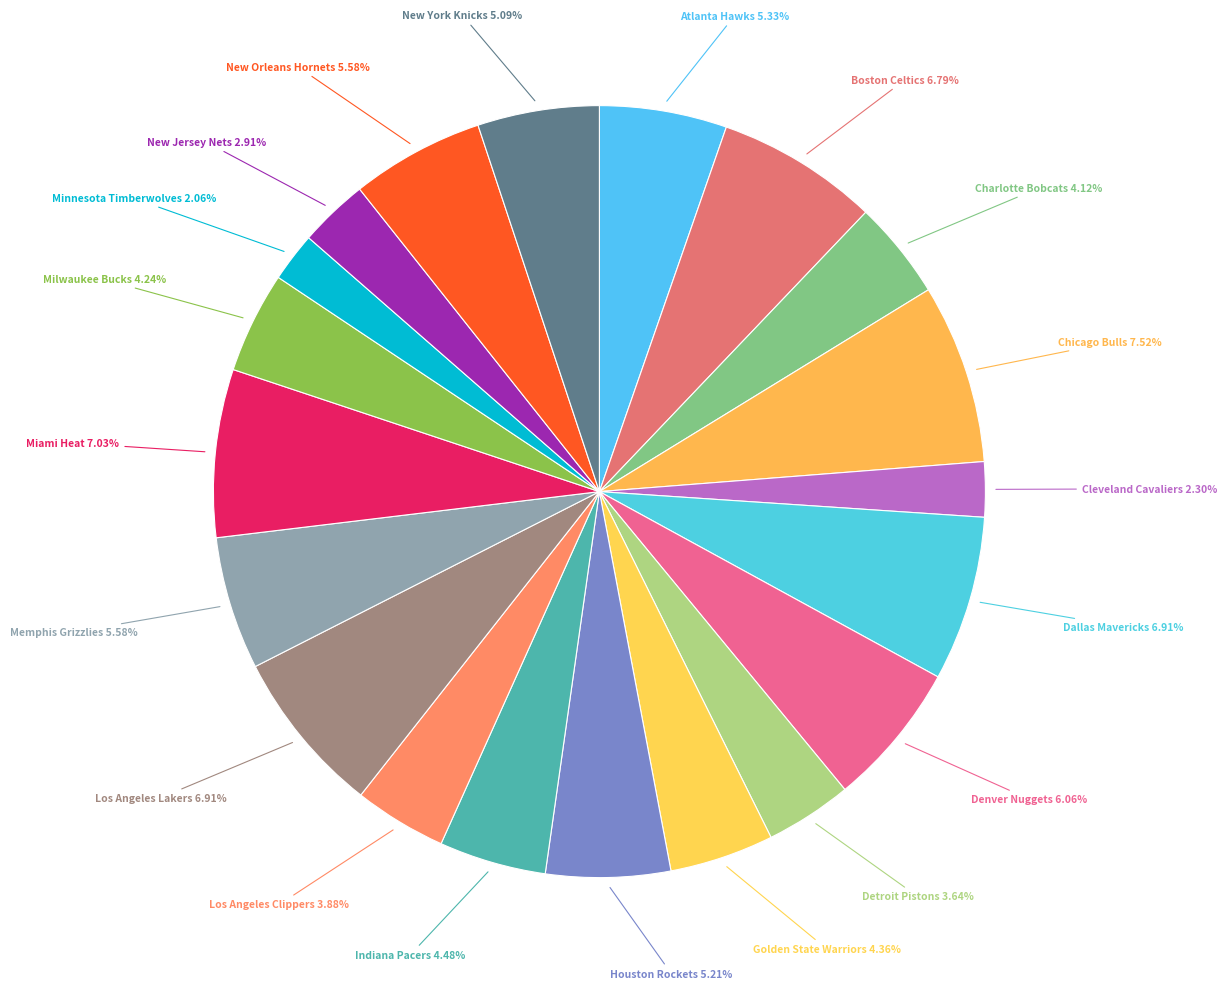

How many segments does this pie chart have?

20